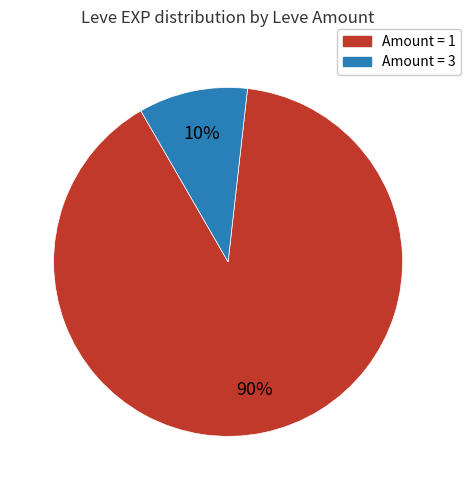

To the nearest percent, what is the average slice percentage?

50%